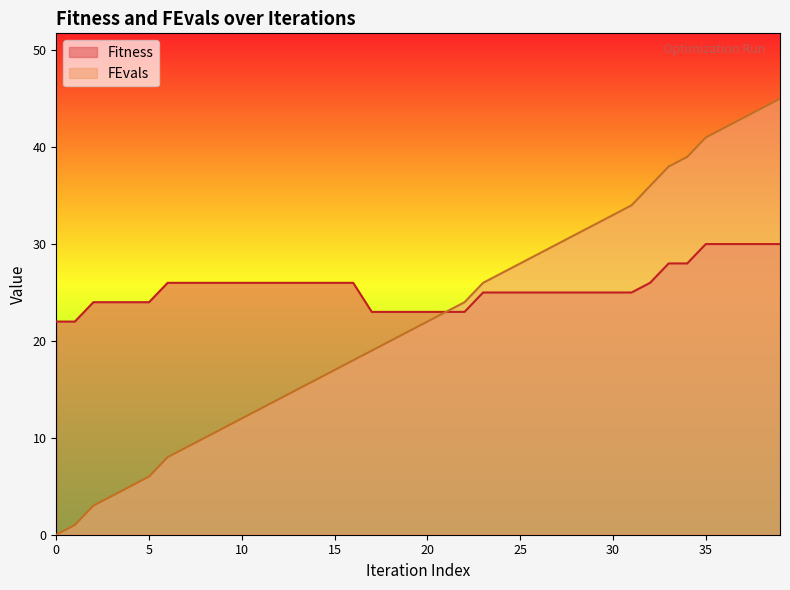

Which series has the largest total across all categories?

Fitness